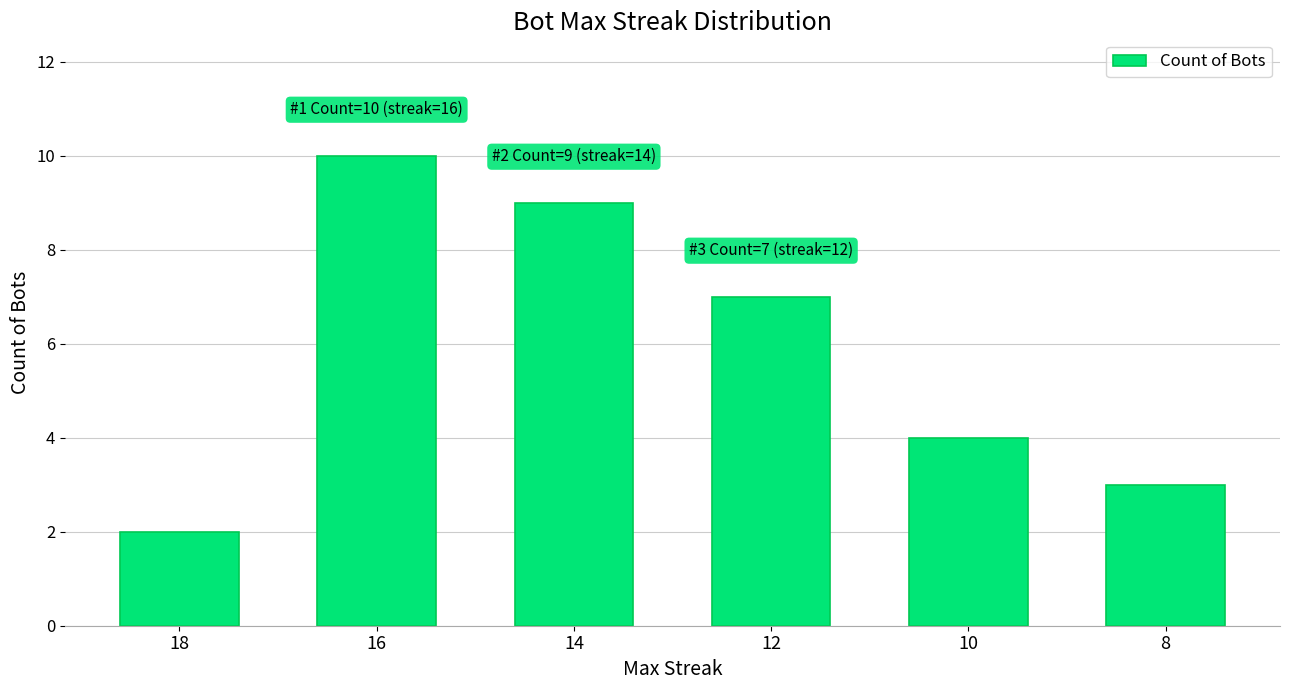

Reading left to right, what are all the values shown in this chart?

18=2	16=10	14=9	12=7	10=4	8=3